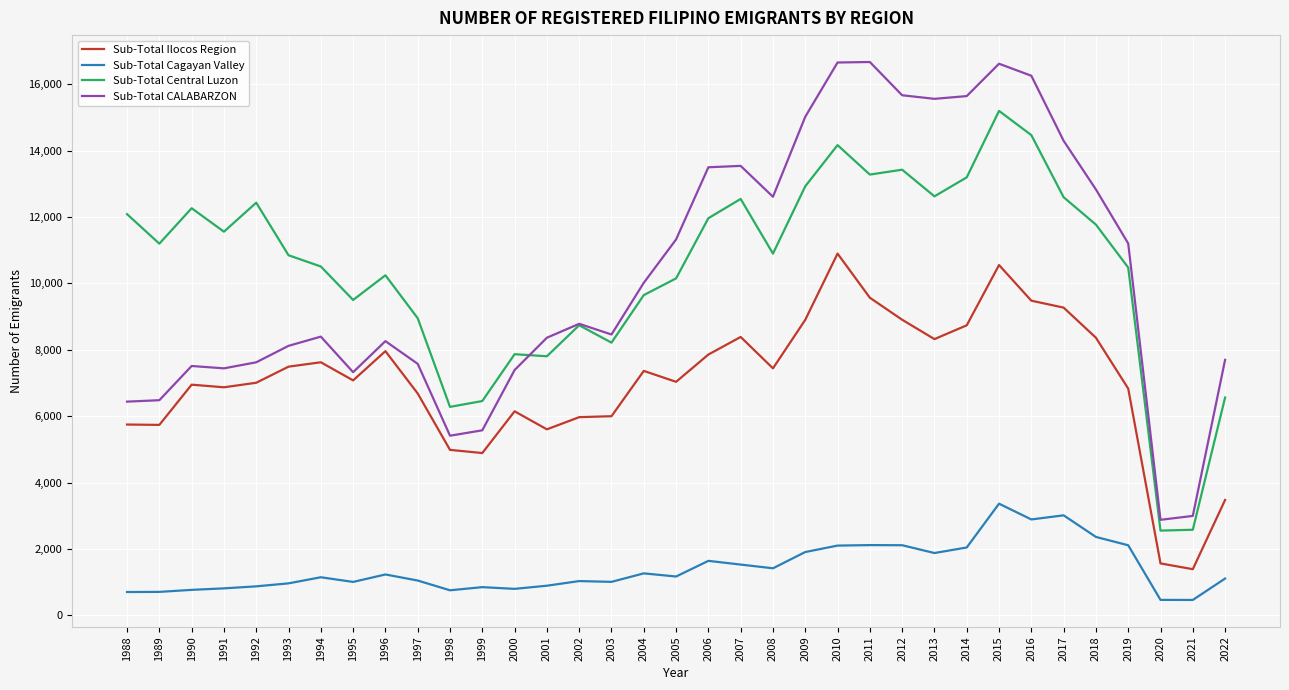

What is the difference between the second highest and second lowest values in the Sub-Total Ilocos Region series?

8991